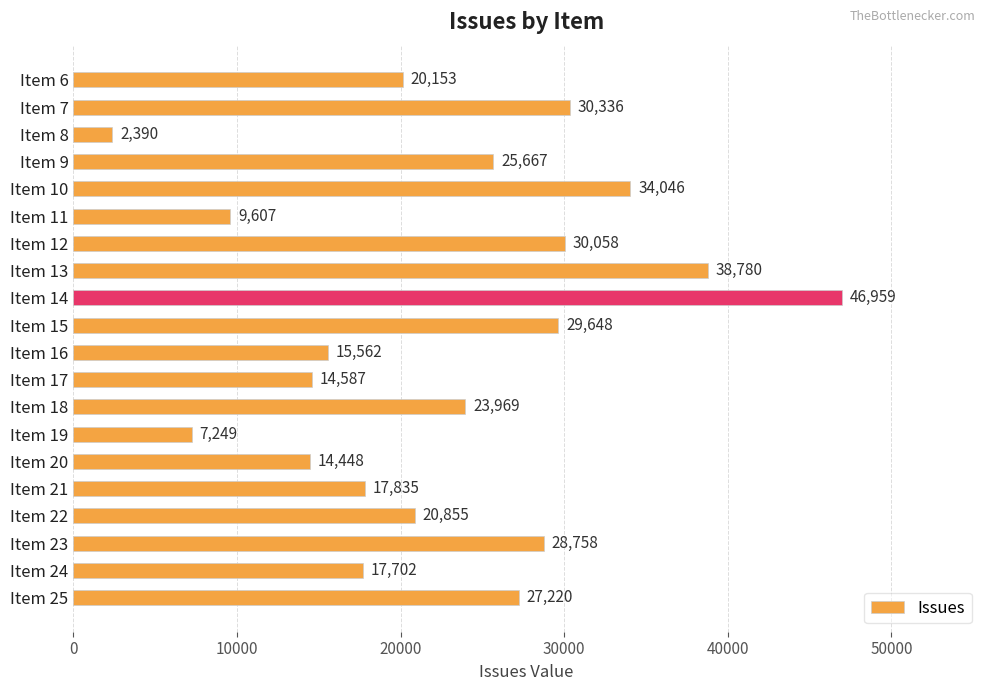

How many values are below 23969?

10